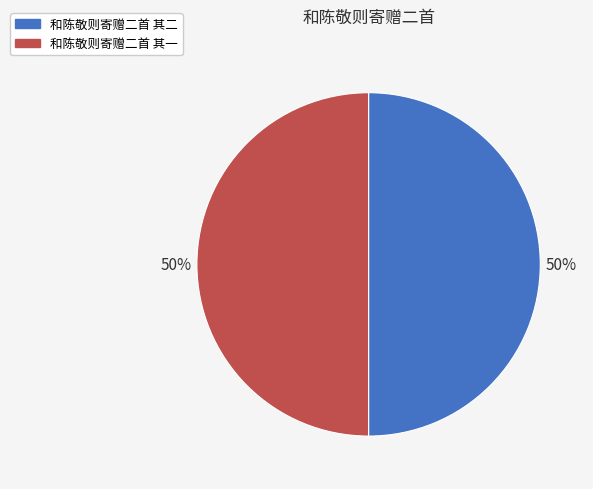

Combined, do 和陈敬则寄赠二首 其一 and 和陈敬则寄赠二首 其二 account for over 50%?

Yes